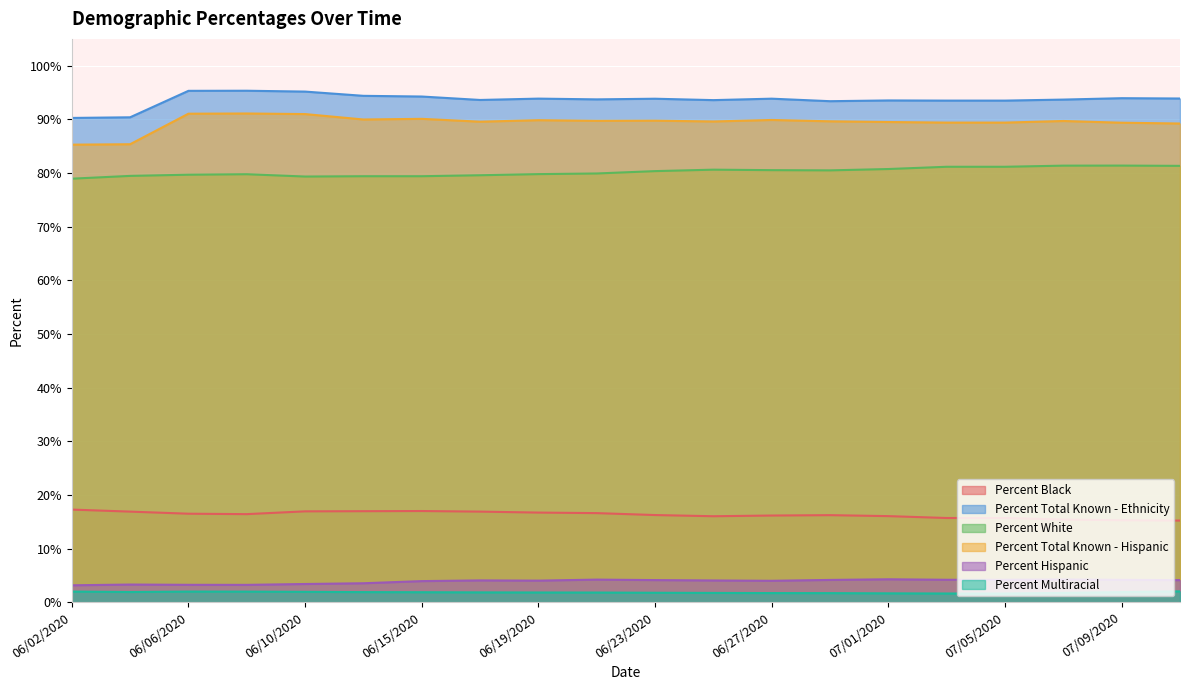

At which category does Percent Black reach its first local valley?

06/08/2020